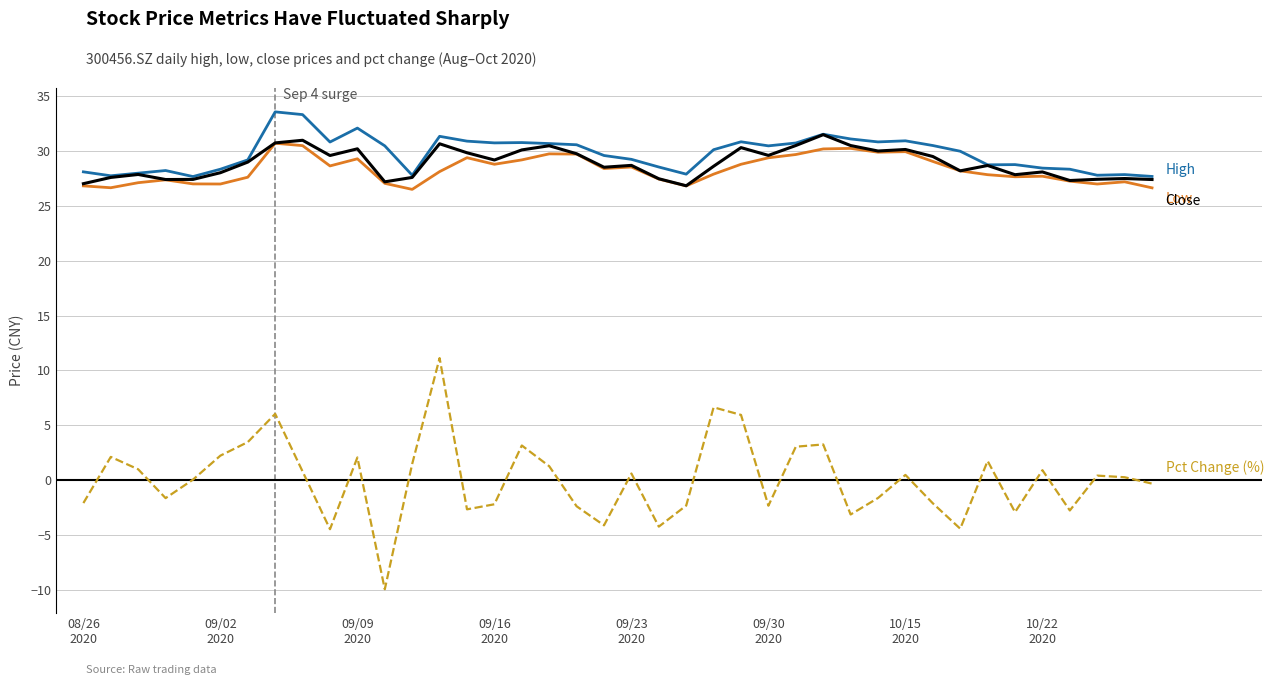

What is the maximum value shown in the chart?

33.6